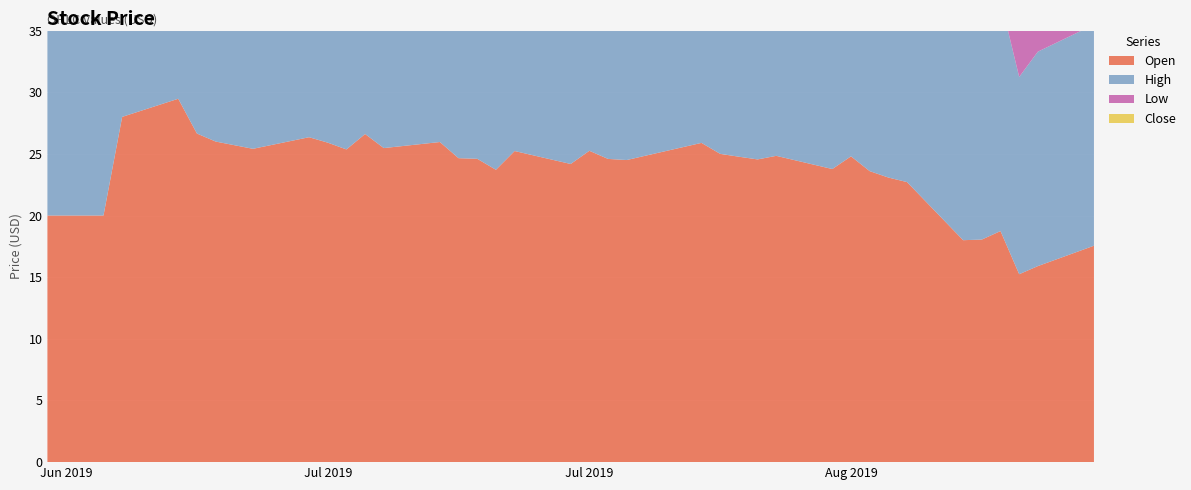

Reading left to right, list all the values displayed in this chart.

Open: 20.0	20.0	20.0	20.0	28.0	29.5	26.6	26.0	25.4	26.4	25.9	25.4	26.6	25.5	26.0	24.6	24.6	23.7	25.2	24.2	25.2	24.6	24.5	24.9	25.9	25.0	24.8	24.6	24.8	23.8	24.8	23.6	23.1	22.7	18.0	18.1	18.7	15.2	15.9	17.6
High: 20.0	20.0	20.0	20.0	30.1	29.5	26.7	26.2	26.6	26.5	25.9	26.6	26.8	26.0	26.0	25.1	24.7	25.1	25.5	25.3	25.4	24.9	24.8	25.9	26.0	25.3	25.2	25.4	24.9	23.9	24.8	23.9	23.5	23.1	19.6	18.2	18.8	16.0	17.4	17.9
Low: 20.0	20.0	20.0	20.0	27.0	25.1	25.1	25.2	25.1	25.8	25.1	25.2	25.4	25.3	24.5	24.0	23.8	22.9	24.1	24.2	24.4	24.2	24.3	24.5	25.0	23.9	24.3	24.4	23.9	23.3	23.3	22.7	22.6	17.7	17.7	16.3	14.1	14.7	15.7	16.2
Close: 20.0	20.0	20.0	20.0	28.9	26.6	26.0	25.5	26.5	25.9	25.4	26.4	25.6	25.8	24.9	24.5	23.9	25.1	24.1	24.8	24.6	24.5	24.6	25.9	25.1	24.6	24.6	25.0	24.1	23.8	23.6	23.0	23.1	17.7	17.9	17.0	14.3	15.5	17.2	17.2